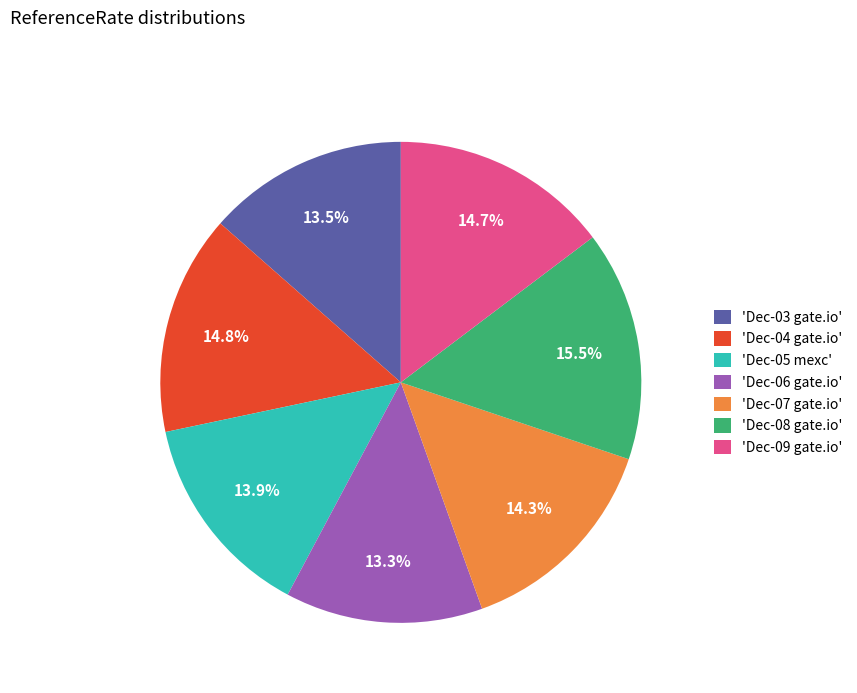

How many slices are in this pie chart?

7